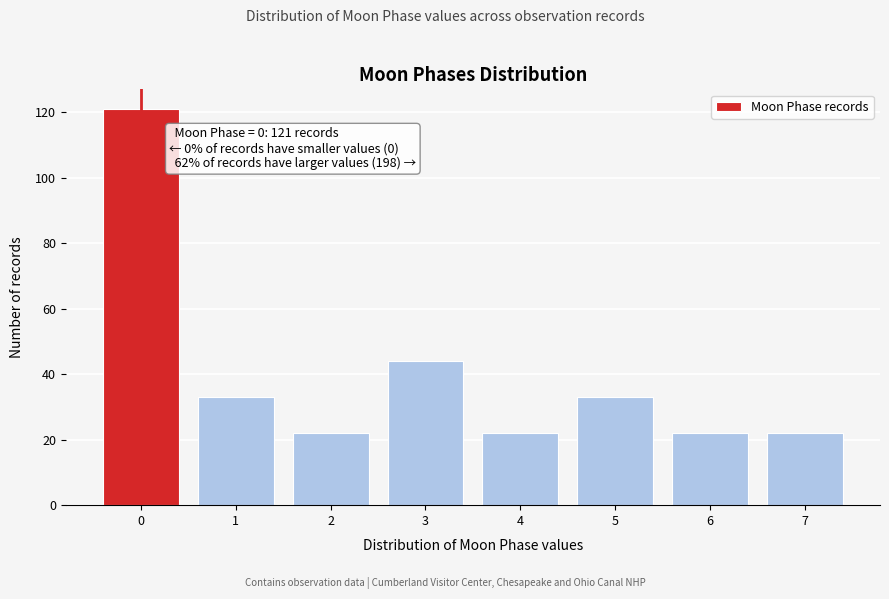

Reading right to left, what are all the values shown in this chart?

7=22	6=22	5=33	4=22	3=44	2=22	1=33	0=121